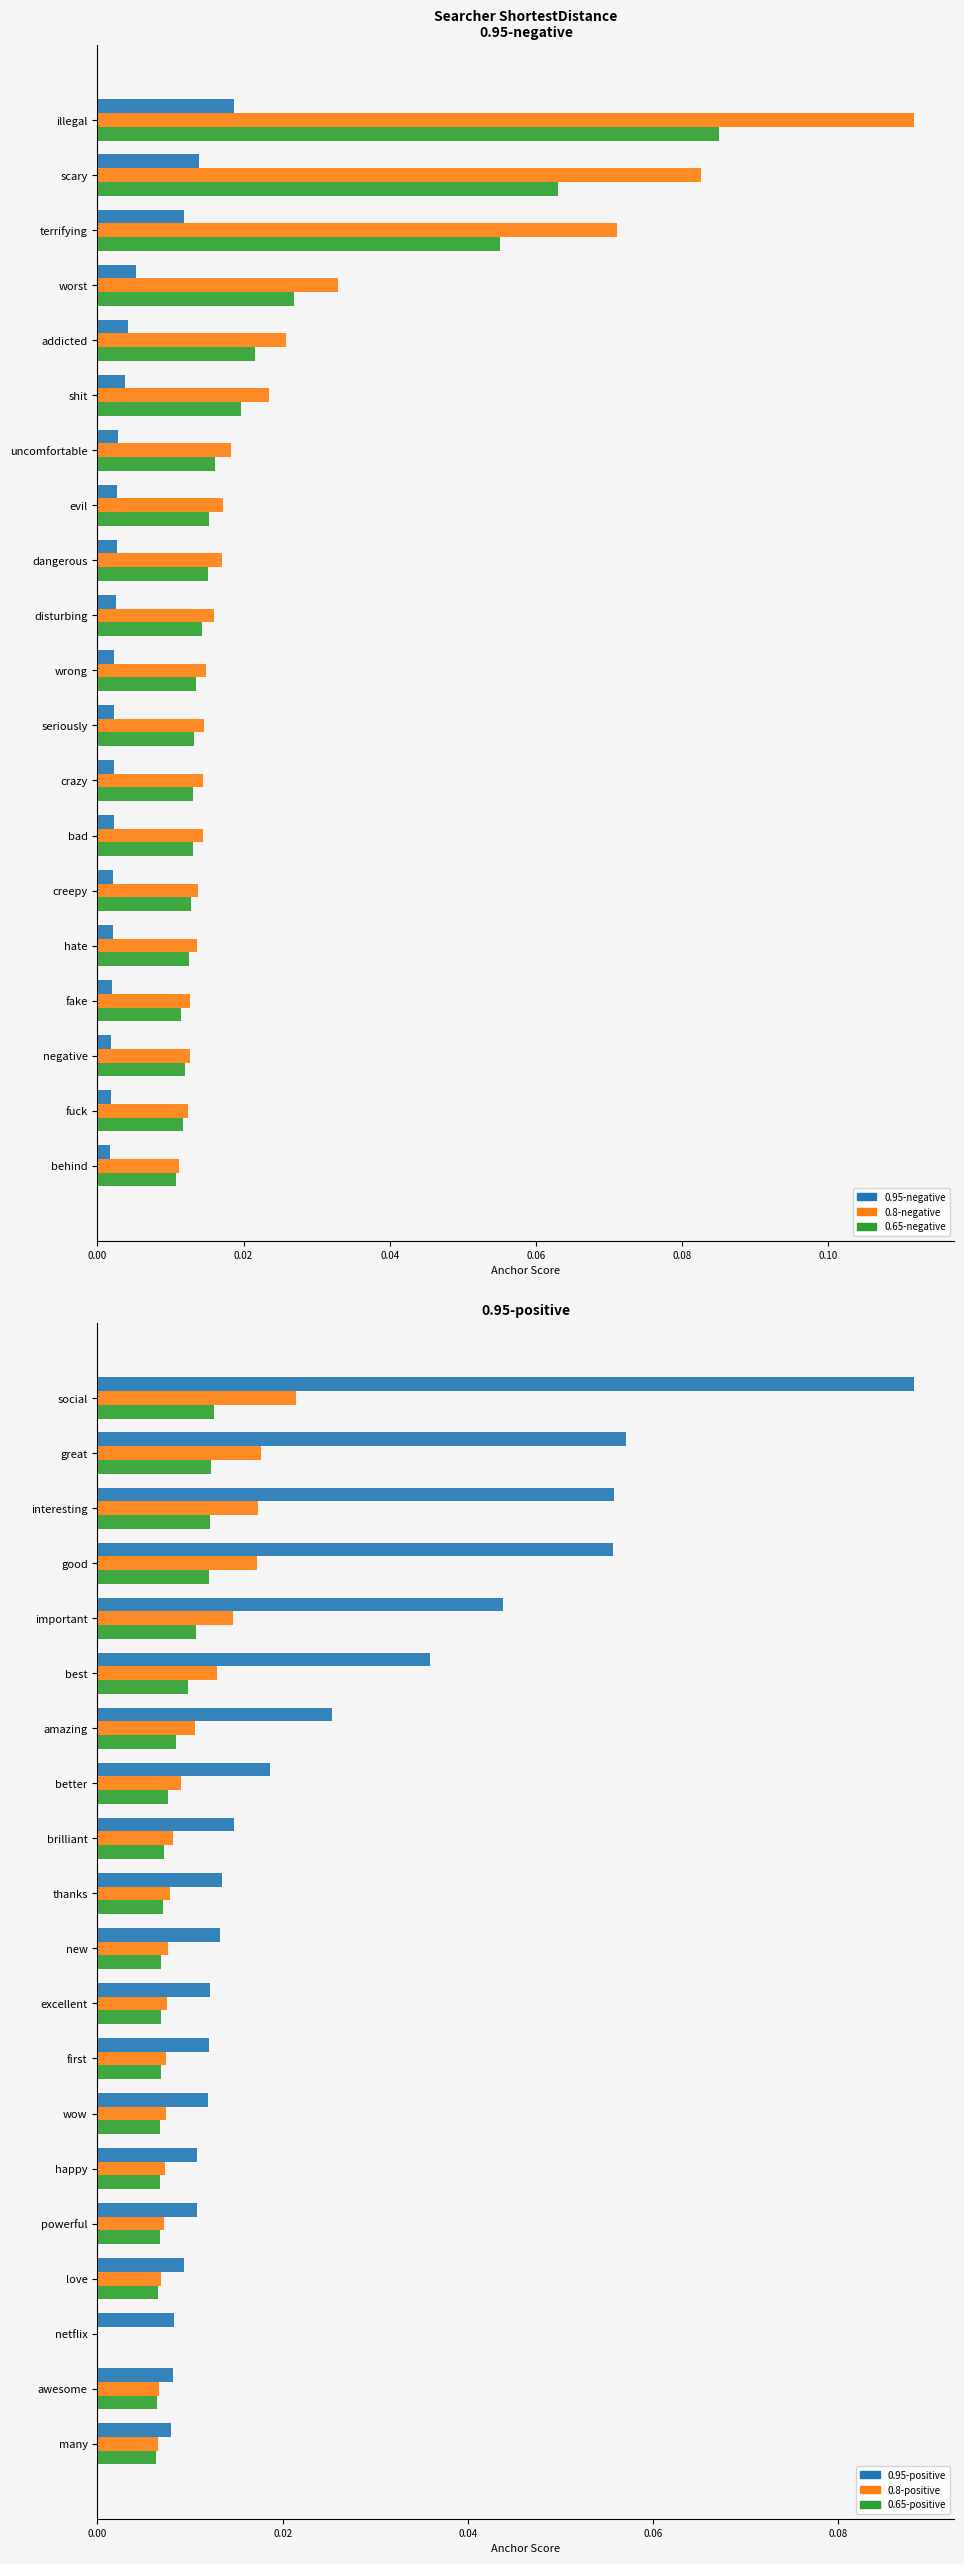

What are all the series names shown in the legend?

0.95-negative, 0.8-negative, 0.65-negative, 0.95-positive, 0.8-positive, 0.65-positive